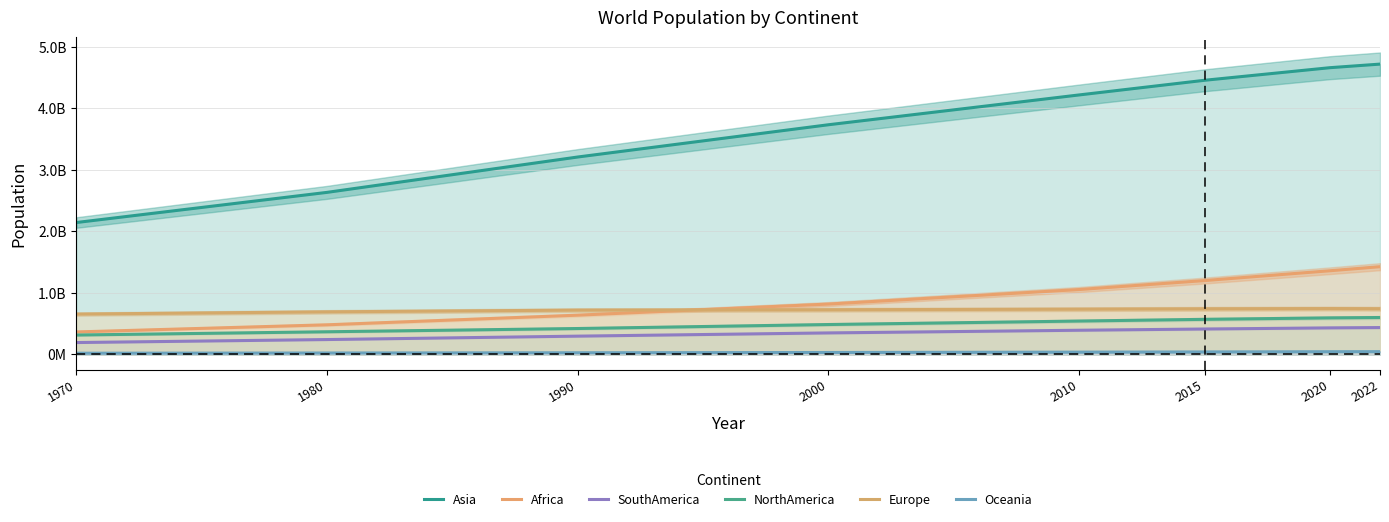

Reading right to left, extract all data points from this chart.

Asia: 4721383274	4663086535	4458250182	4220041327	3735089604	3210563577	2635334228	2144906290
Africa: 1426730932	1360671810	1201102442	1055228072	818946032	638150629	481536377	365444348
SouthAmerica: 436816608	431530043	413134396	393078250	349634282	297146415	241789006	192947156
NorthAmerica: 600296136	594236593	570383850	542720651	486069584	421266425	368293361	315434606
Europe: 743147538	745792196	741535608	735613934	726093423	720320797	692527159	655923991
Oceania: 45038554	43933426	40403283	37102764	31222778	26743822	22920240	19480270